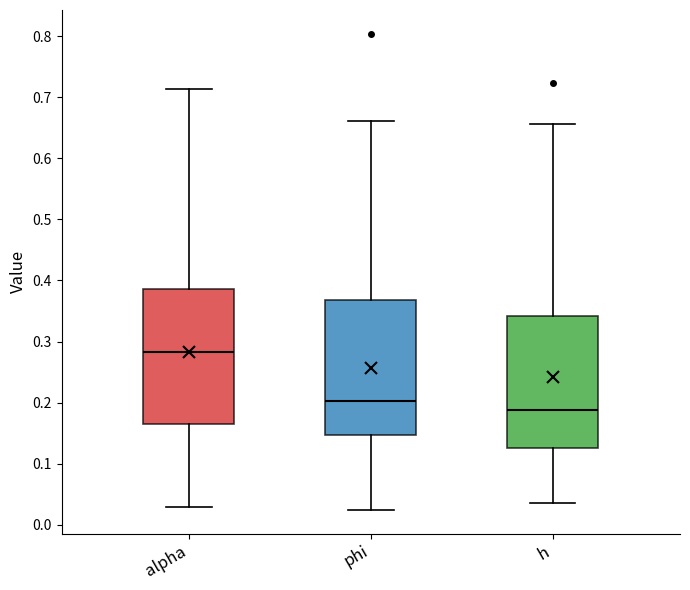

Reading left to right, transcribe this box plot: for each box, give where its median line is, the range the box spans, and where its two whiskers end, as read against the y-axis. The values are not printed on the chart, so give them approximately, as read against the axis.

alpha: median 0.28, box 0.17 to 0.39, whiskers 0.03 to 0.71
phi: median 0.20, box 0.15 to 0.37, whiskers 0.02 to 0.66
h: median 0.19, box 0.13 to 0.34, whiskers 0.04 to 0.66